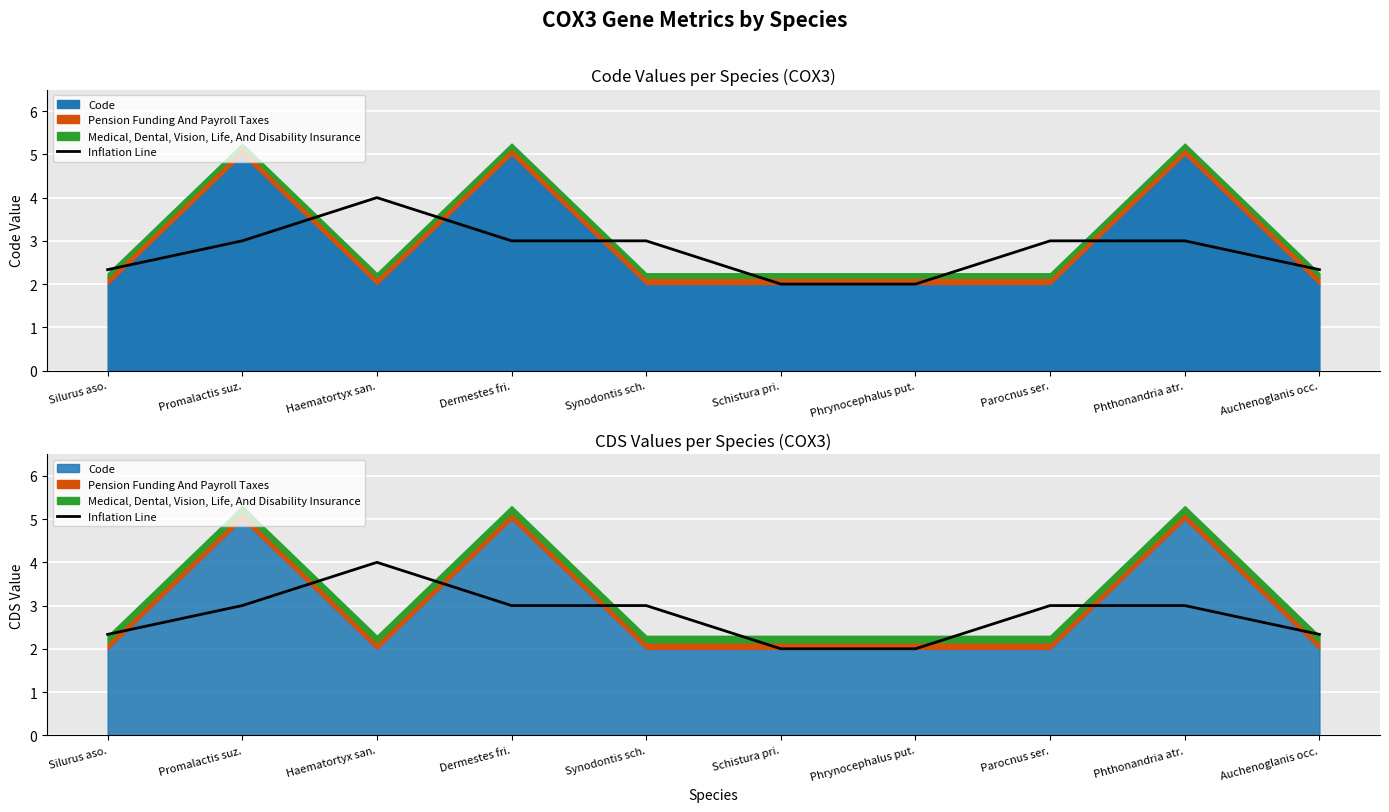

What is the difference between the maximum and minimum values?

2.0